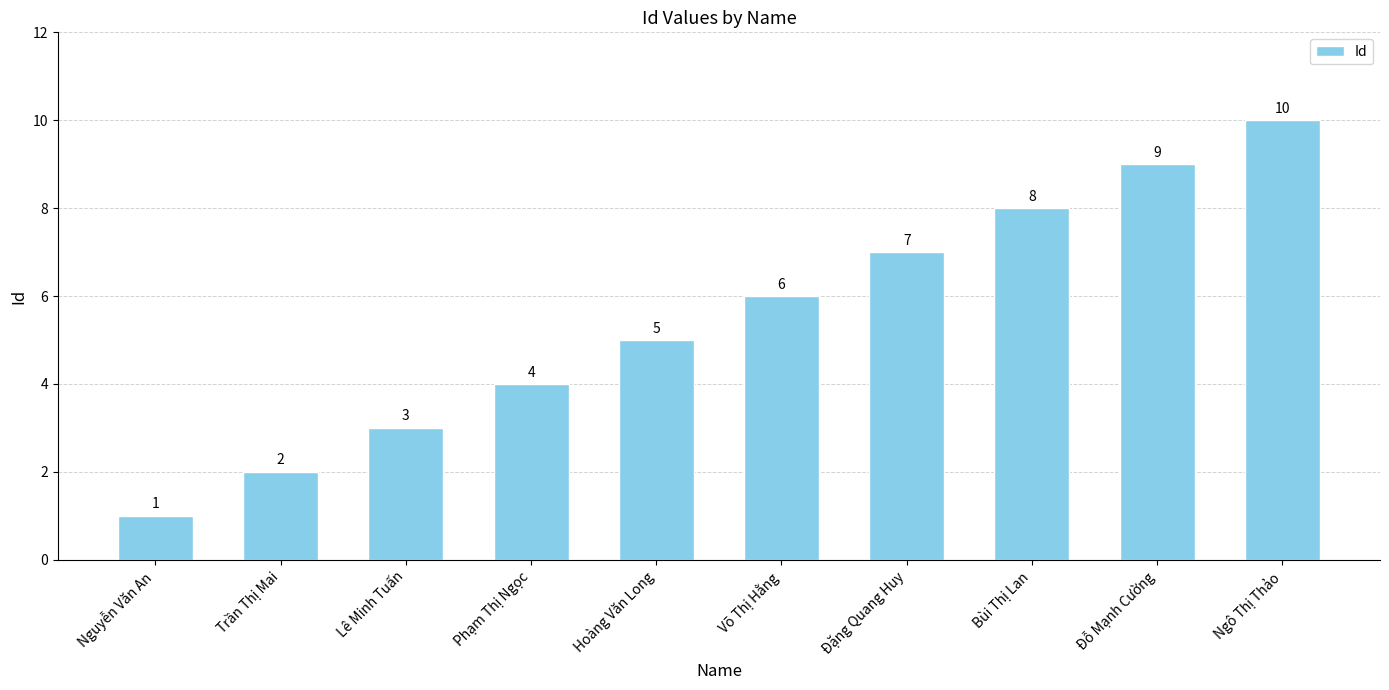

Reading right to left, transcribe all the data shown in this chart.

Ngô Thị Thảo=10	Đỗ Mạnh Cường=9	Bùi Thị Lan=8	Đặng Quang Huy=7	Võ Thị Hằng=6	Hoàng Văn Long=5	Phạm Thị Ngọc=4	Lê Minh Tuấn=3	Trần Thị Mai=2	Nguyễn Văn An=1